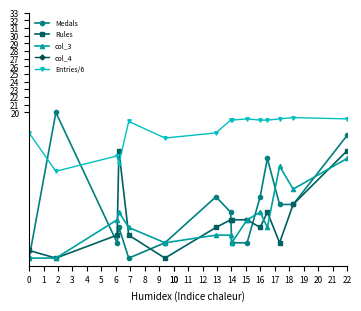

At how many categories does at least one series exceed 63?

14